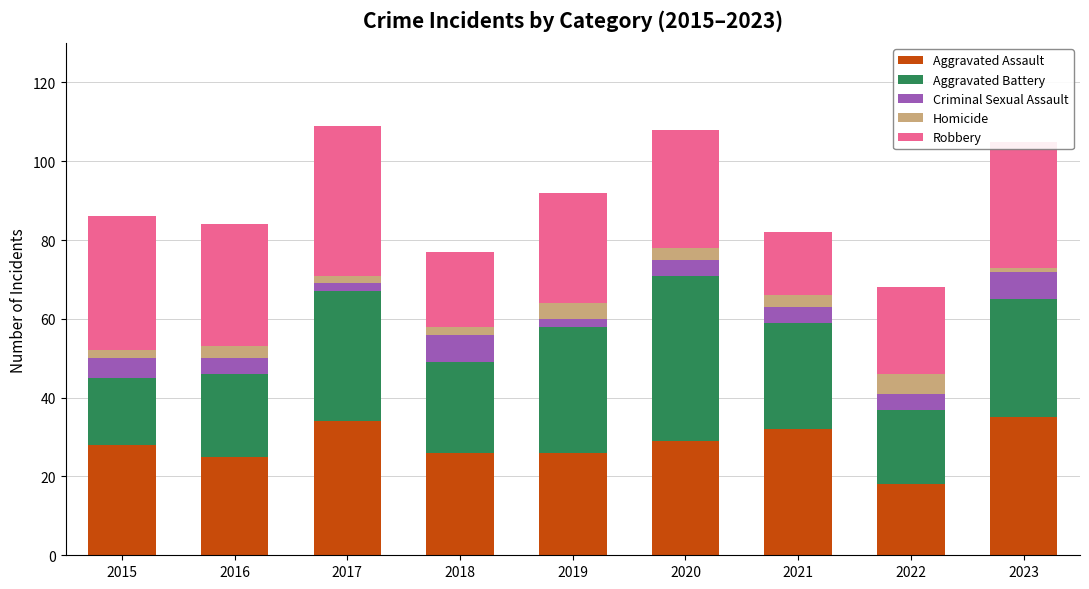

Which category has the lowest value in the Aggravated Assault series?

2022